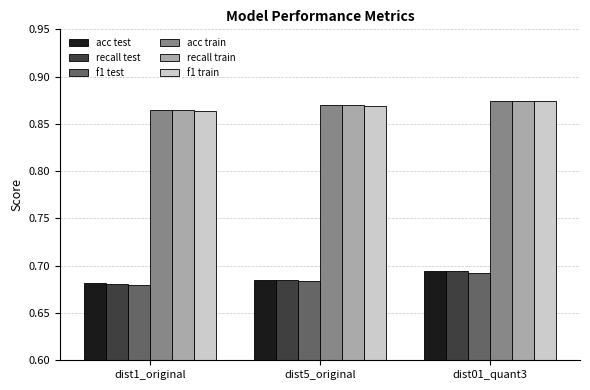

How many recall train values are between 0 and 1?

3